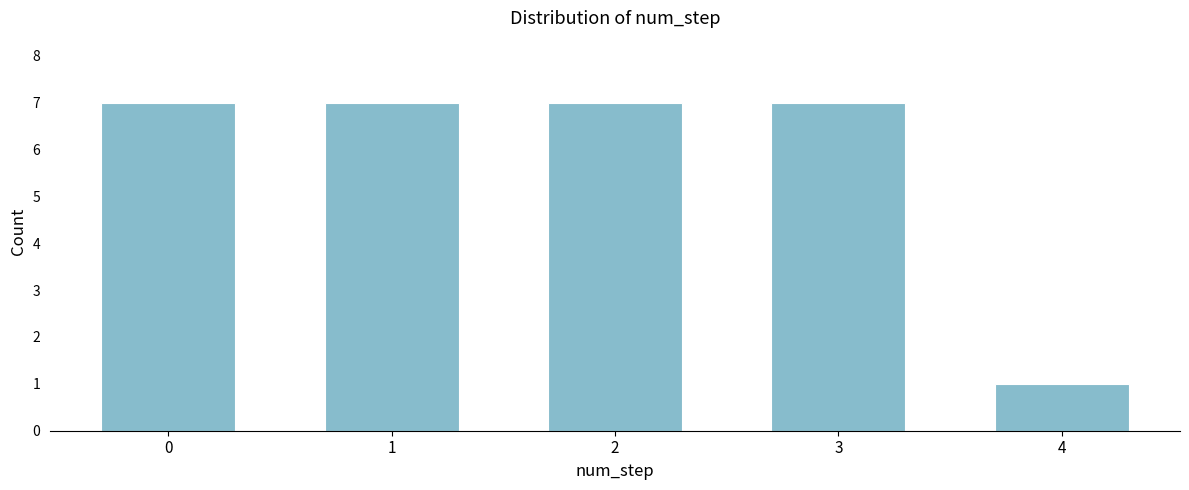

Reading left to right, what are all the values shown in this chart?

0=7	1=7	2=7	3=7	4=1